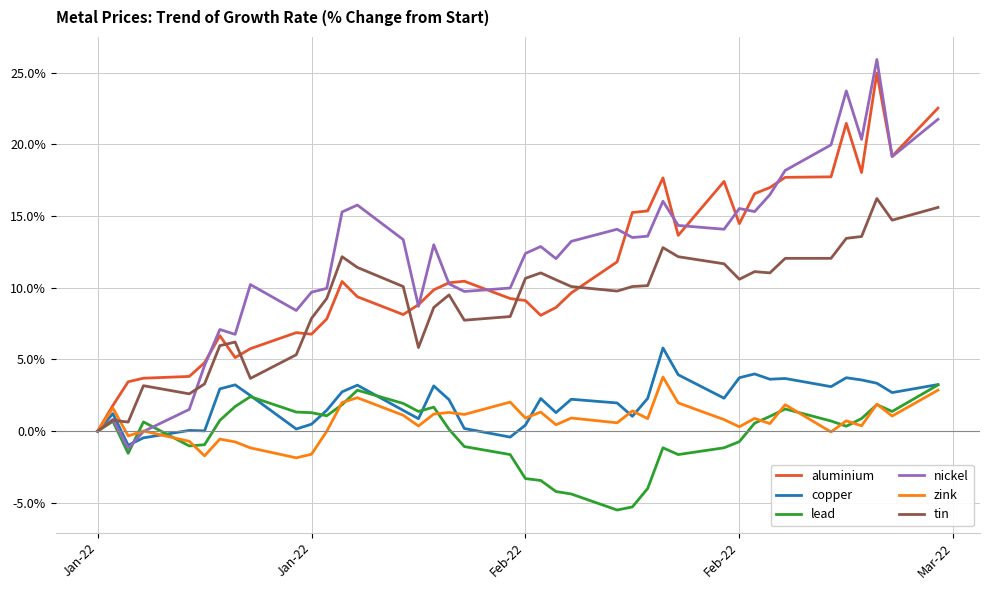

Which series has the largest range (max minus min)?

nickel